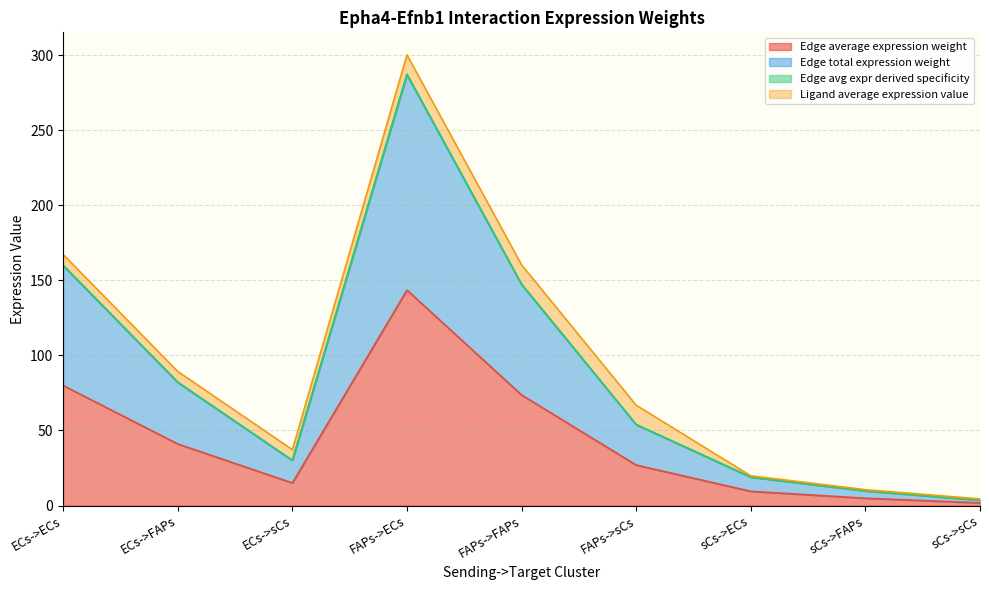

Where is the first local minimum for Edge total expression weight?

ECs->sCs